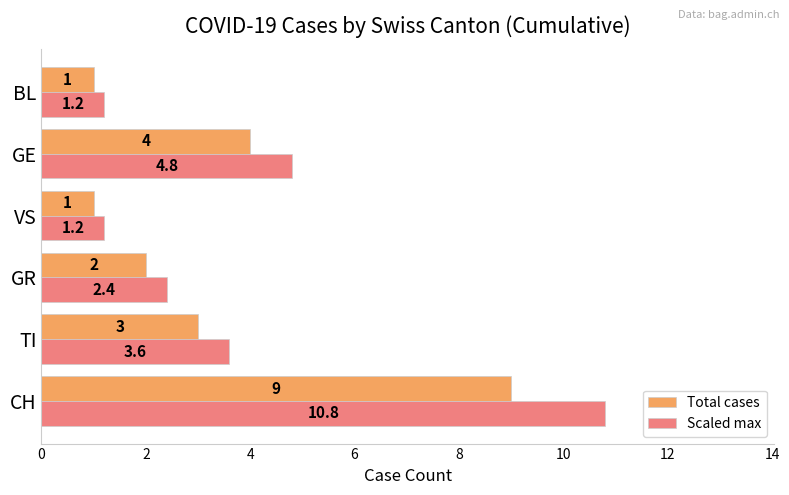

What is the sum of all Total cases values?

20.0